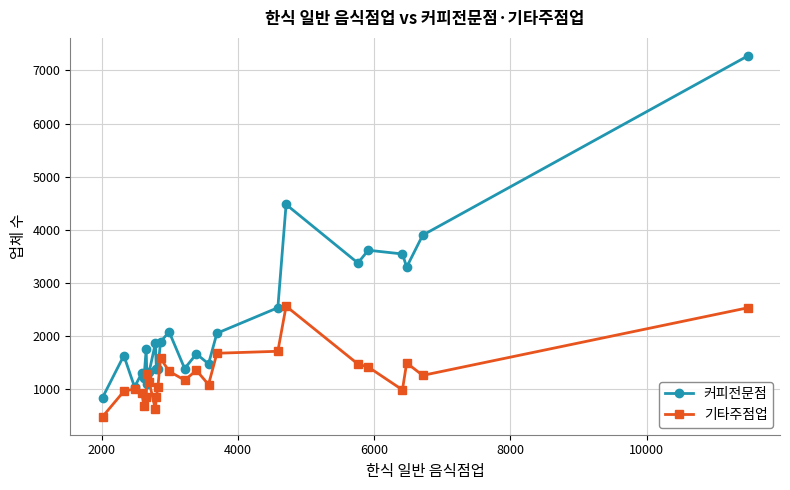

In 커피전문점, how many points are higher than both neighbors (excluding endpoints)?

8